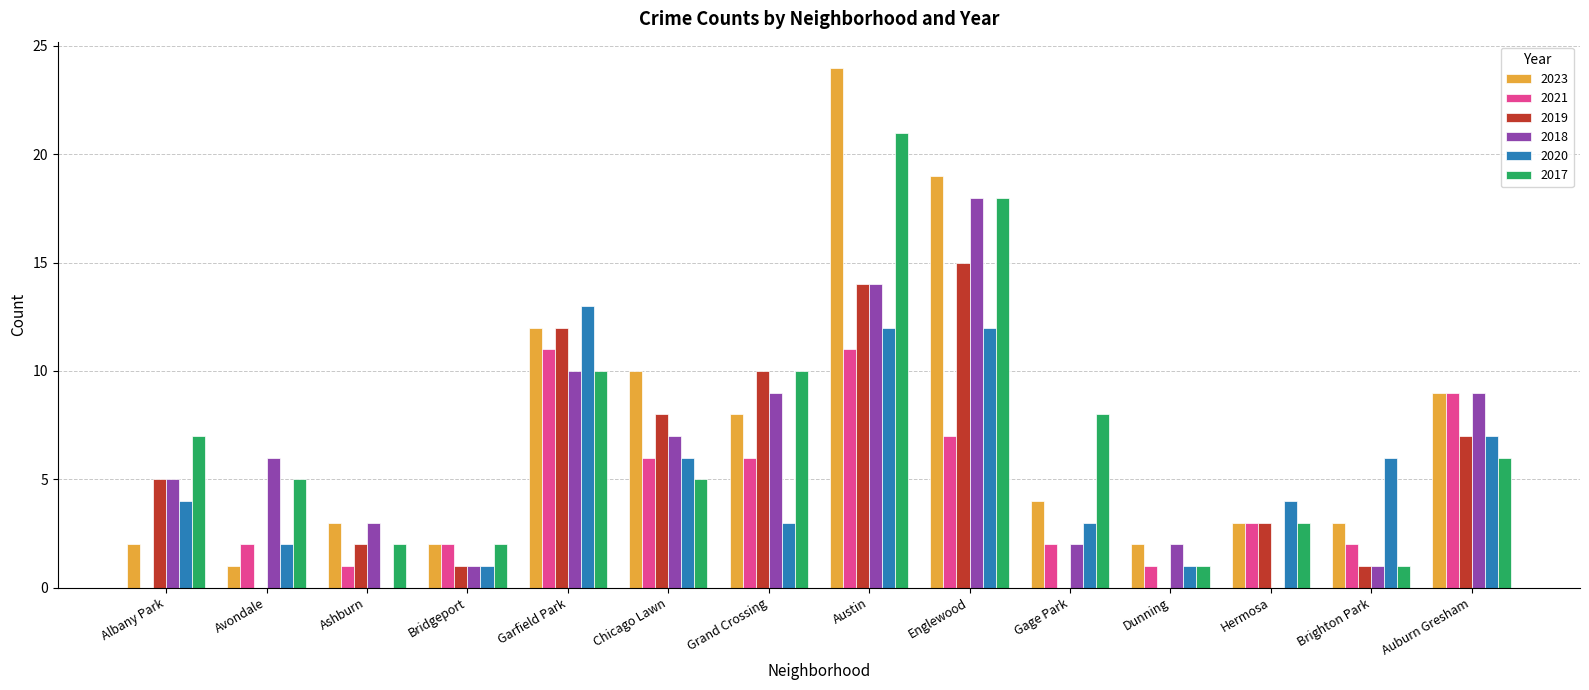

What is the maximum value for 2021?

11